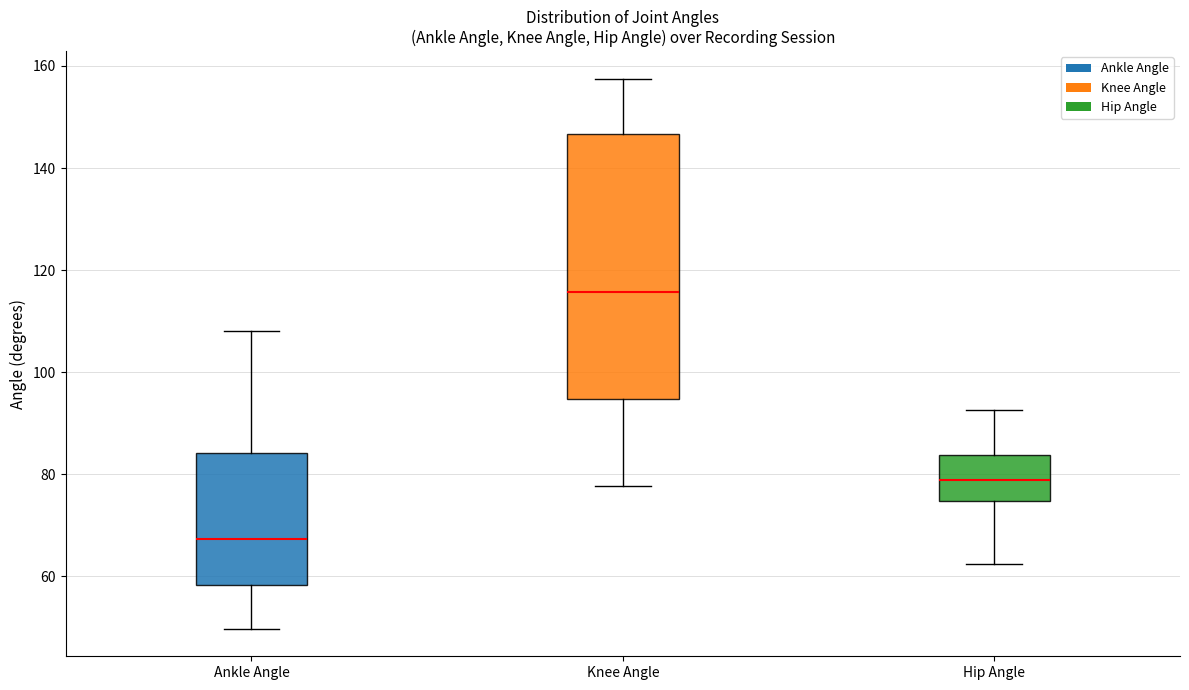

Which box has the lowest median line?

Ankle Angle